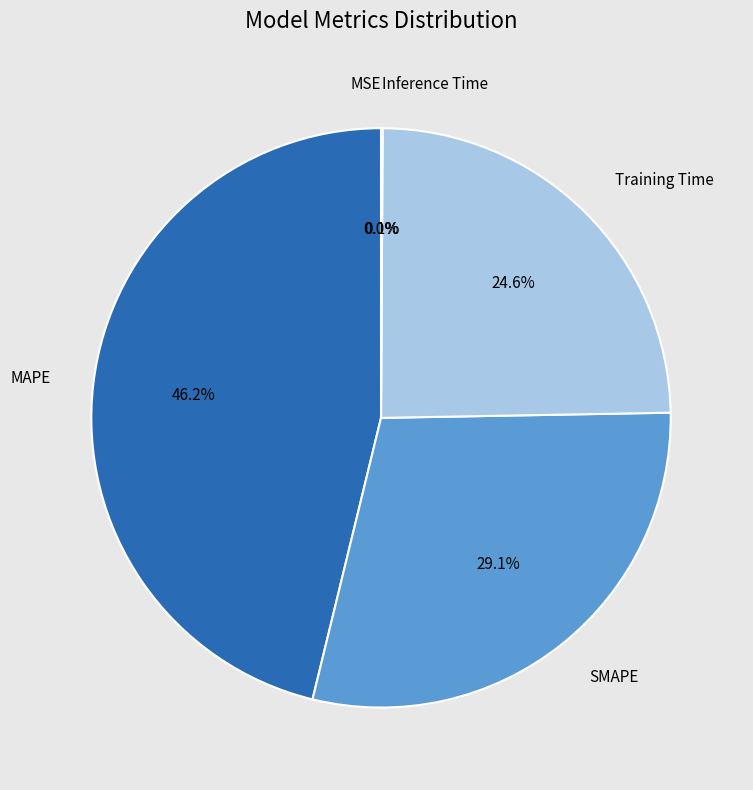

To the nearest percent, what is the average slice percentage?

20%